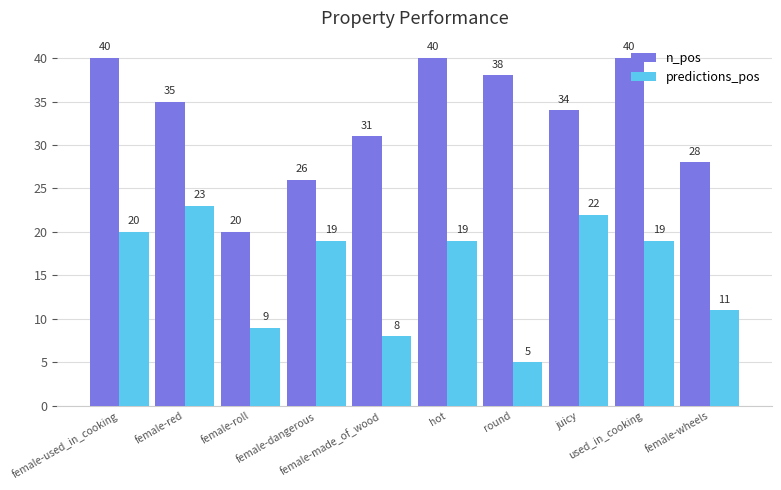

Which series has the largest total across all categories?

n_pos